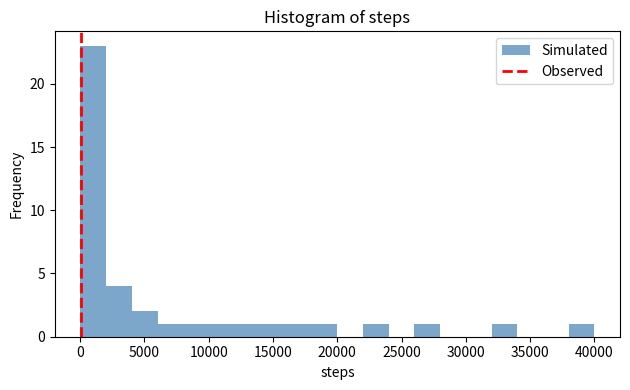

Read against the x-axis, roughly where is the centre of the tallest bar?

1000